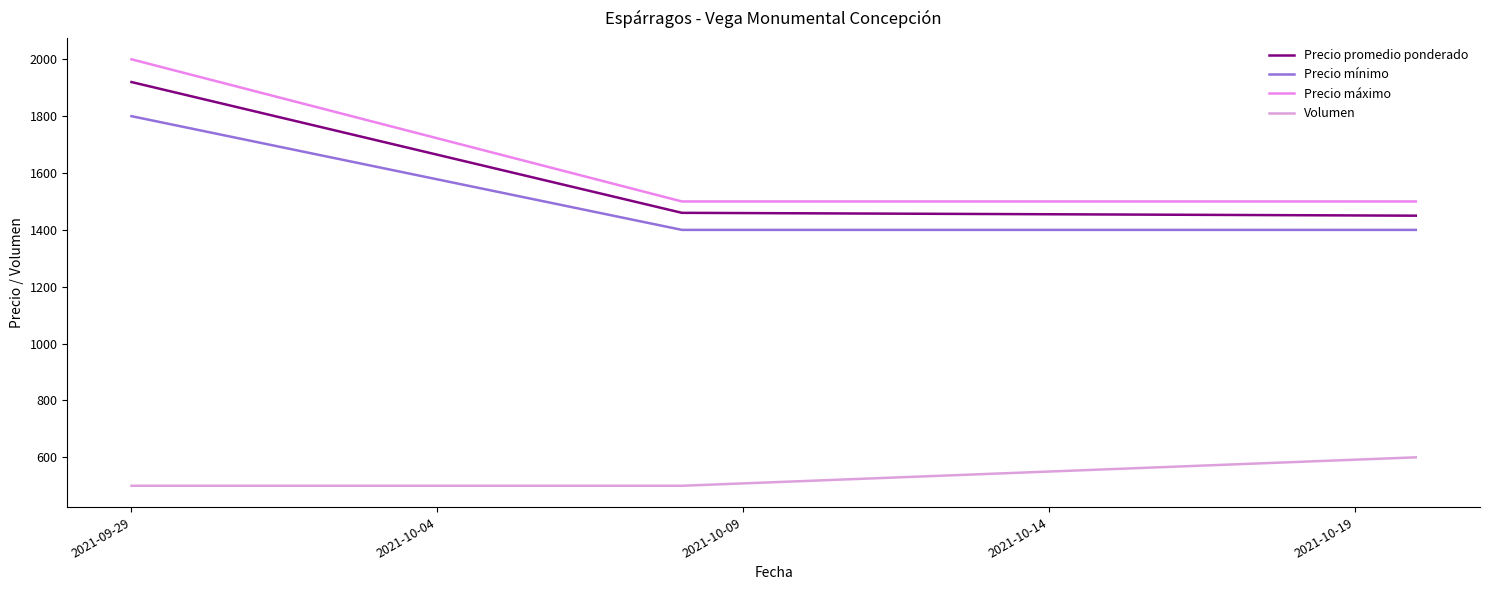

How many lines are shown in the chart?

4